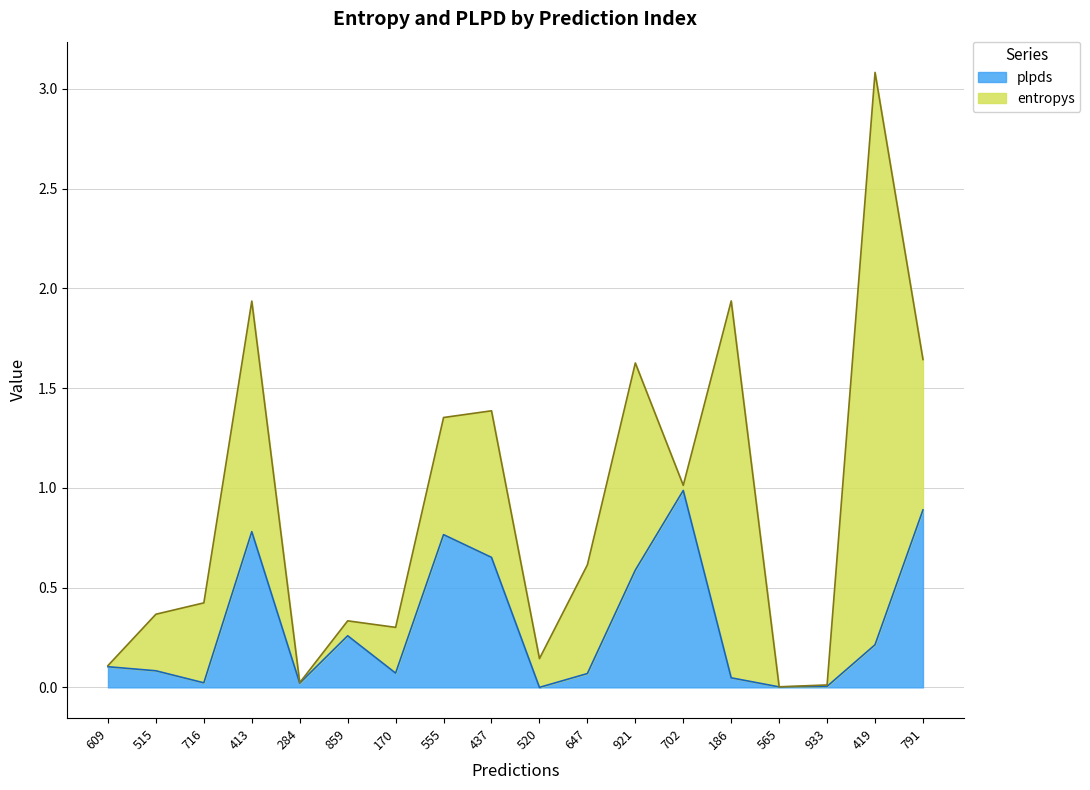

Read the plpds value at 921.

0.6